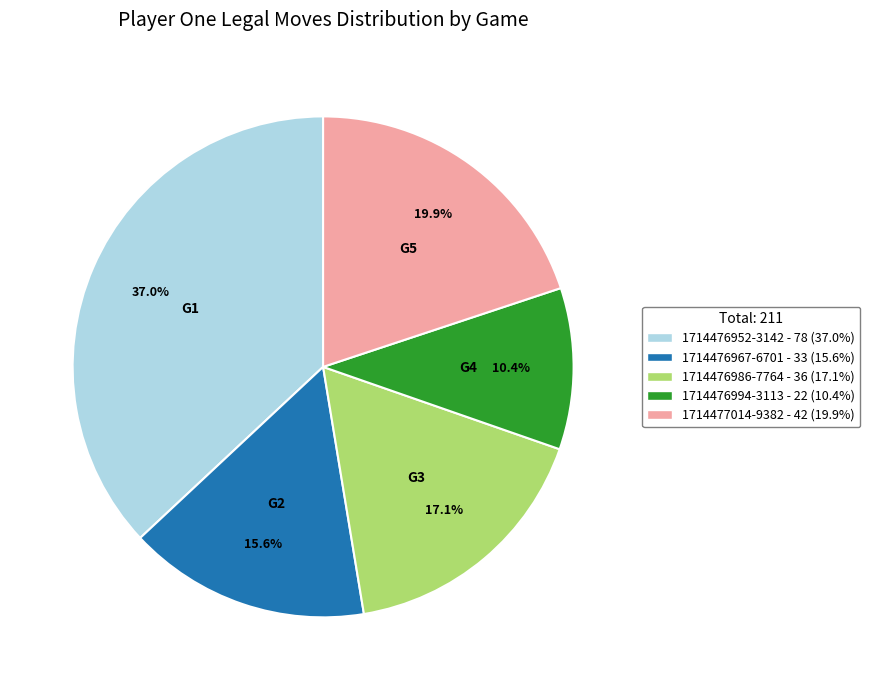

The 1714476967-6701 slice represents 16% of the pie. True or false?

True